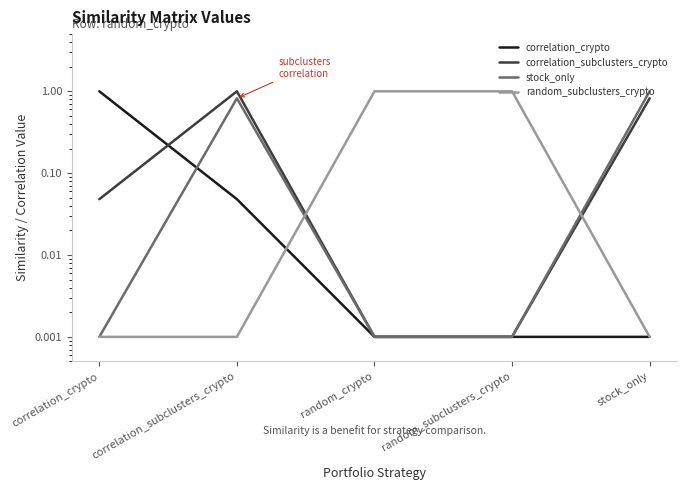

Which category has the highest value across all series?

correlation_crypto